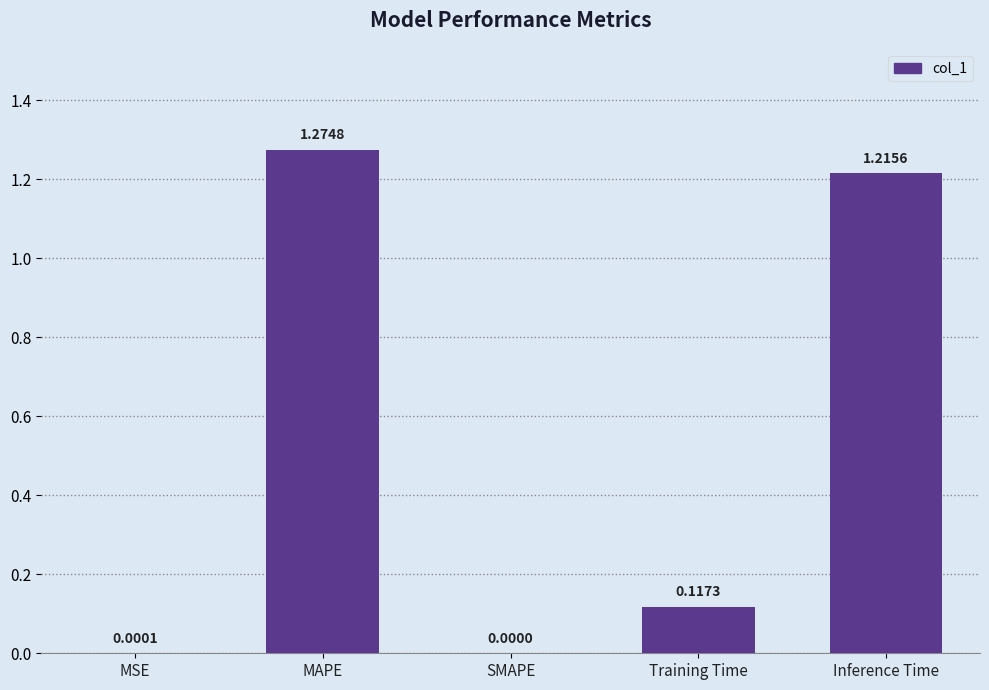

Is it true that the value at MSE is 0.0?

True